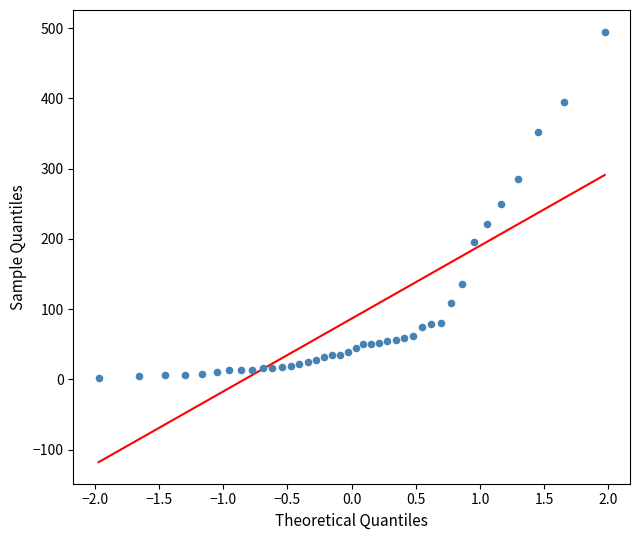

What is the range of Y values (max minus min)?

493